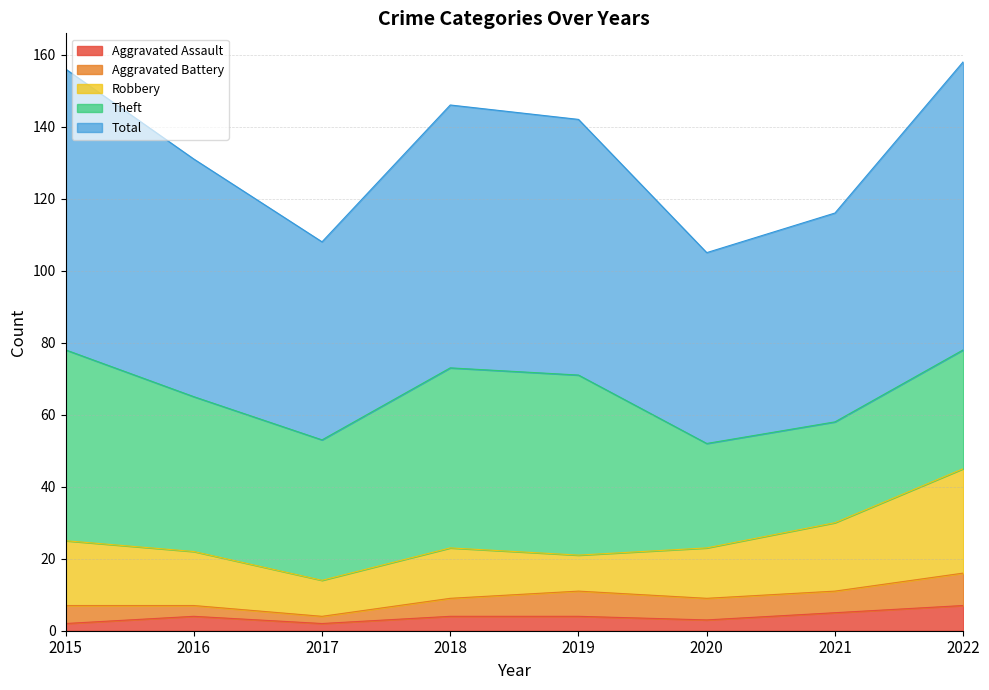

At how many categories does at least one series exceed 71?

3